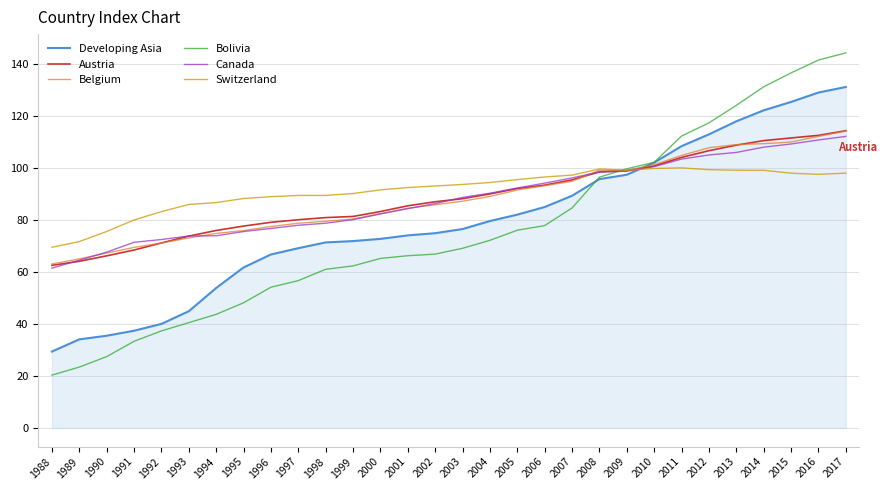

Does the chart display data point markers on the line(s)?

No